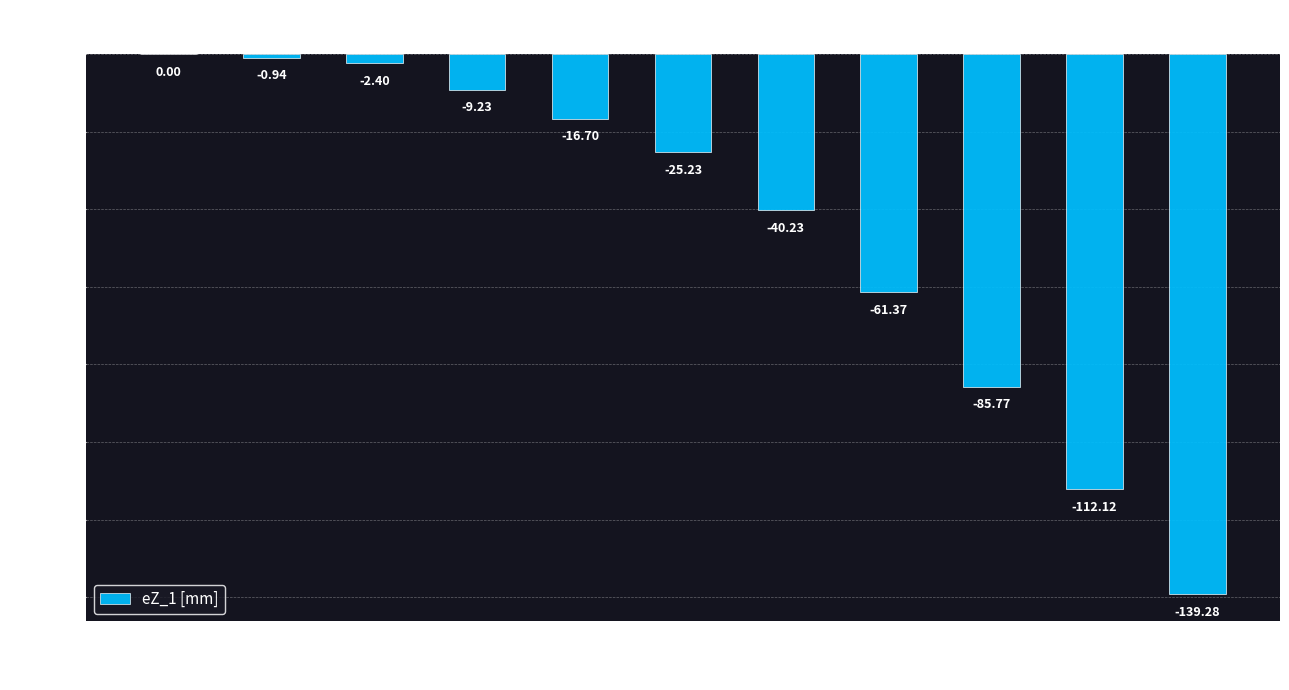

Where is the data nearest to the value -69?

14